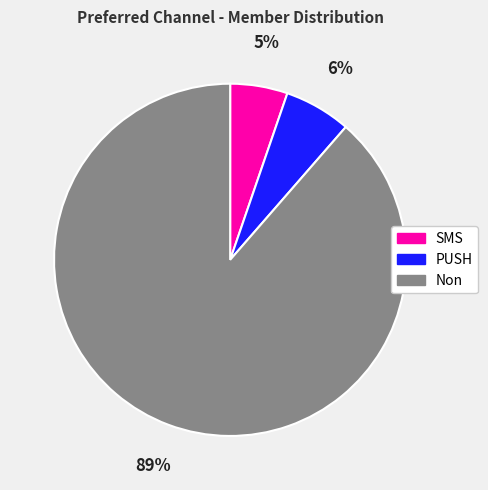

Is it true that SMS is 1% of the pie?

False